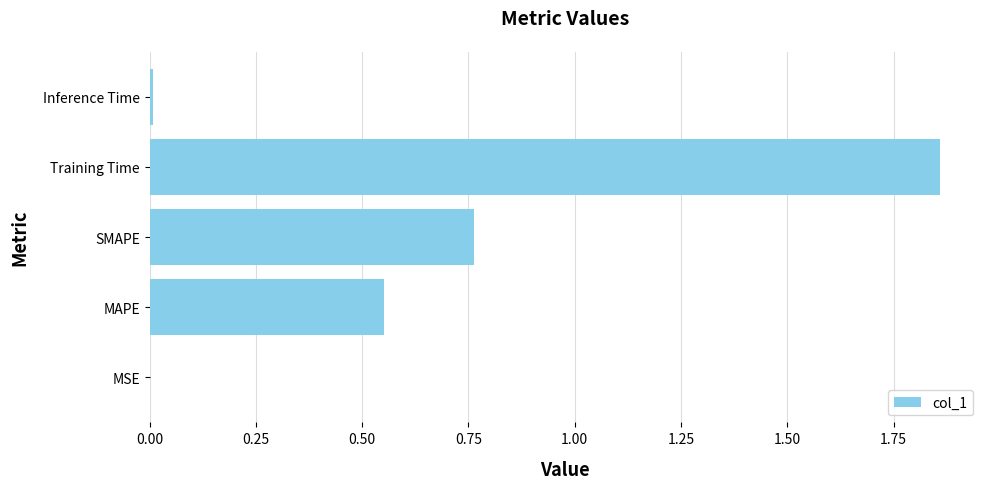

What is the change in value from SMAPE to Training Time?

+1.1